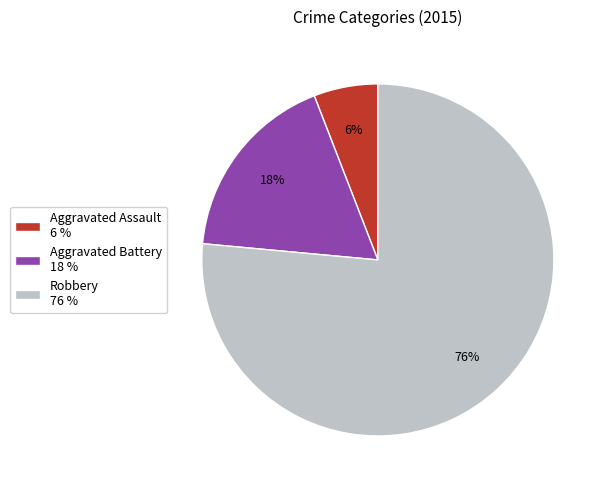

The Robbery slice represents 71% of the pie. True or false?

False